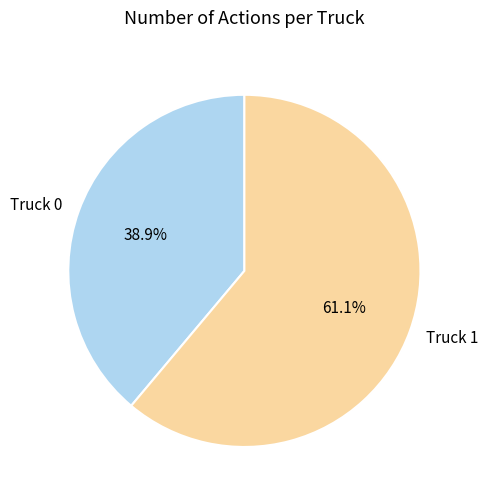

Which category accounts for the majority?

Truck 1